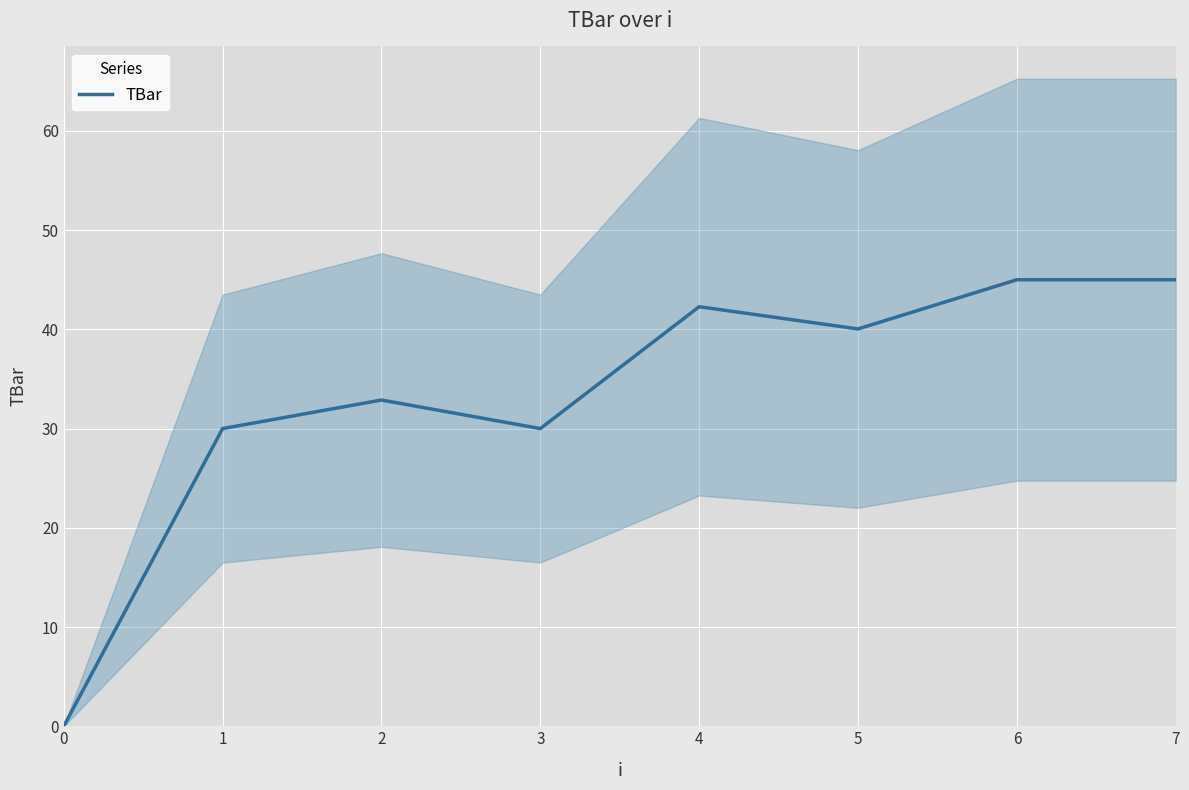

What is the difference between the maximum and second lowest values?

15.0